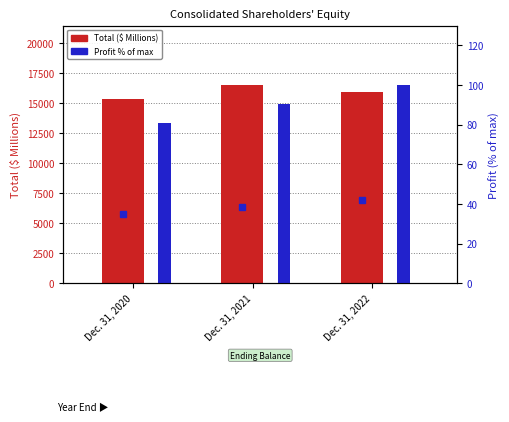

Reading left to right, list all the values displayed in this chart.

Total ($ Millions): Dec. 31, 2020=15378.0	Dec. 31, 2021=16516.0	Dec. 31, 2022=15891.0
Profit % of max: Dec. 31, 2020=80.8	Dec. 31, 2021=90.3	Dec. 31, 2022=100.0